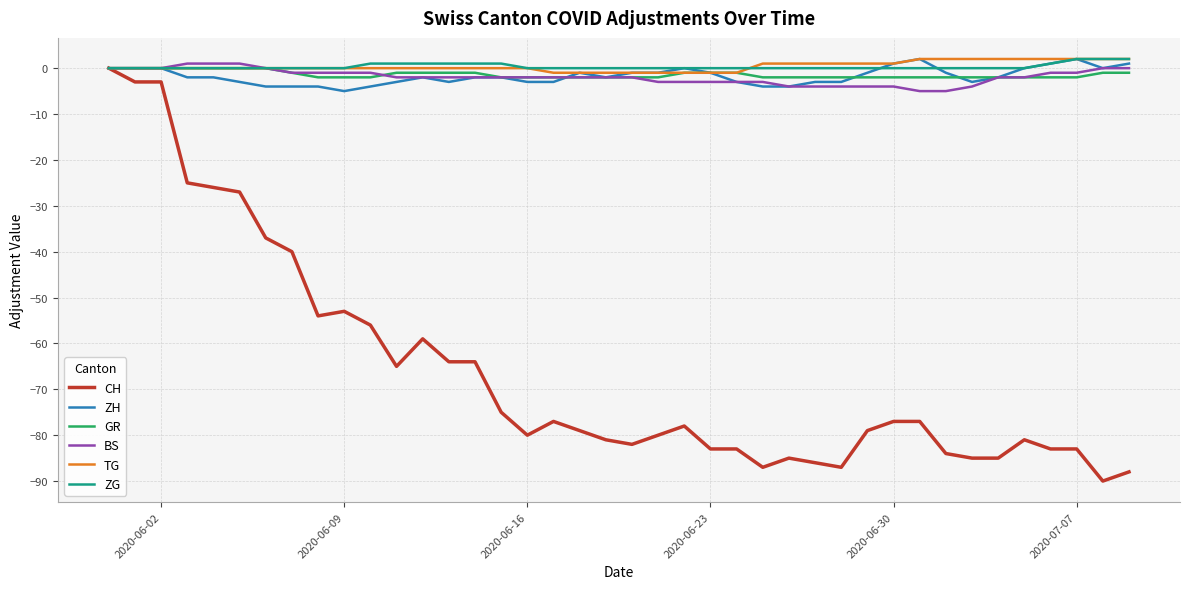

Count the ZH values in the range -3 to 0.

28